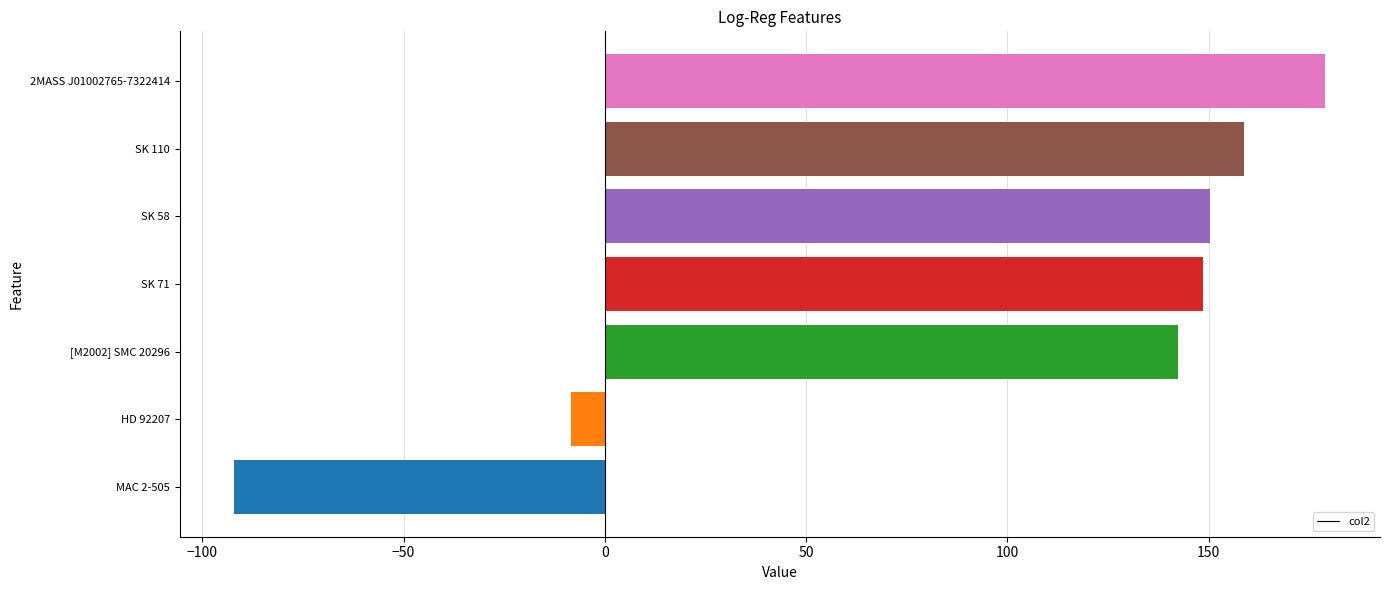

Where is the data nearest to the value 43?

HD 92207